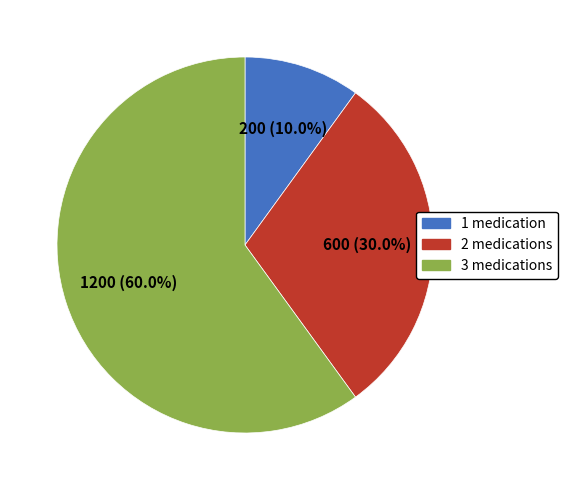

Does any single category account for the majority?

Yes